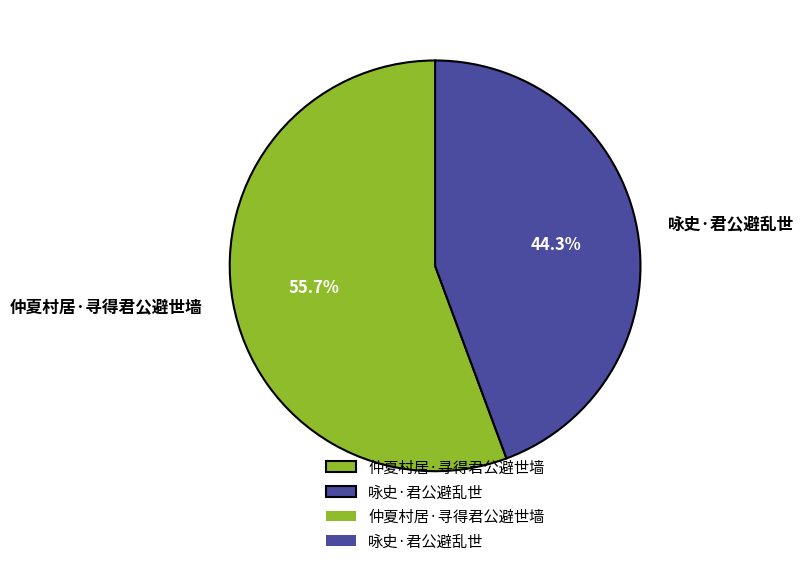

What percentage is the 仲夏村居·寻得君公避世墙 slice, to the nearest percent?

56%